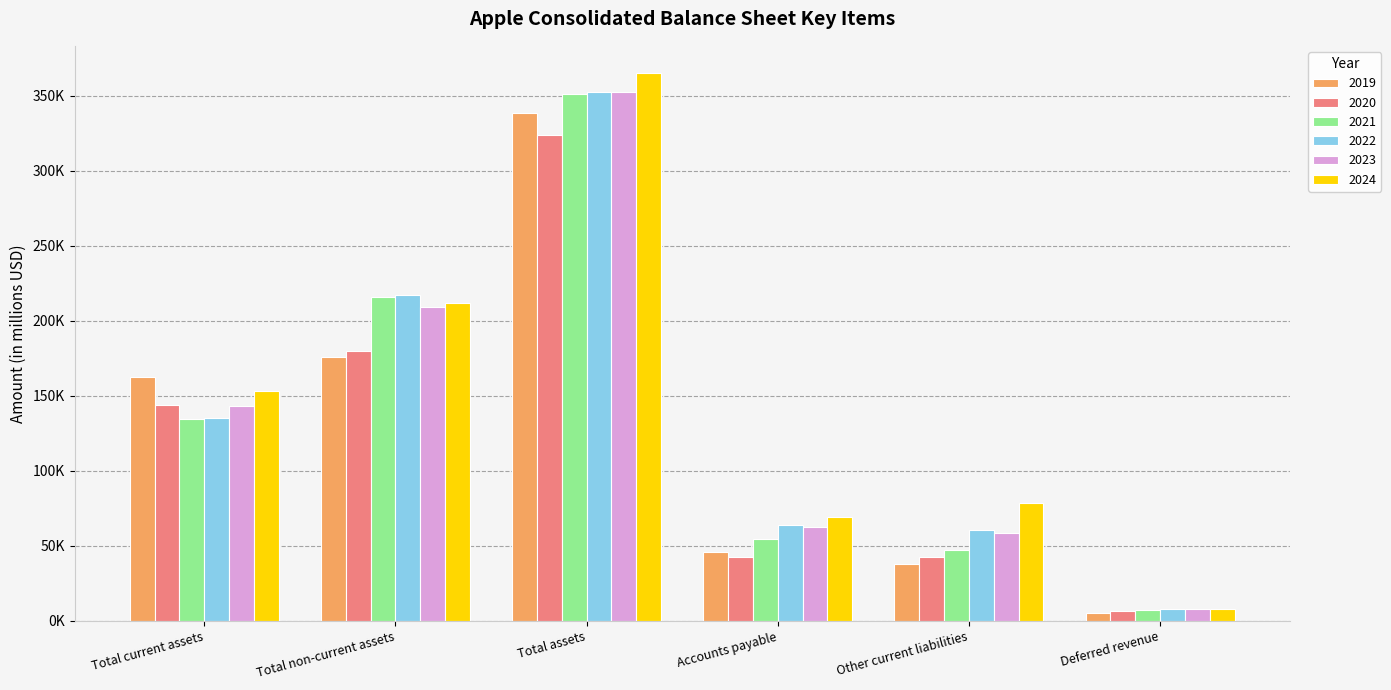

Which category has the lowest value across all series?

Deferred revenue